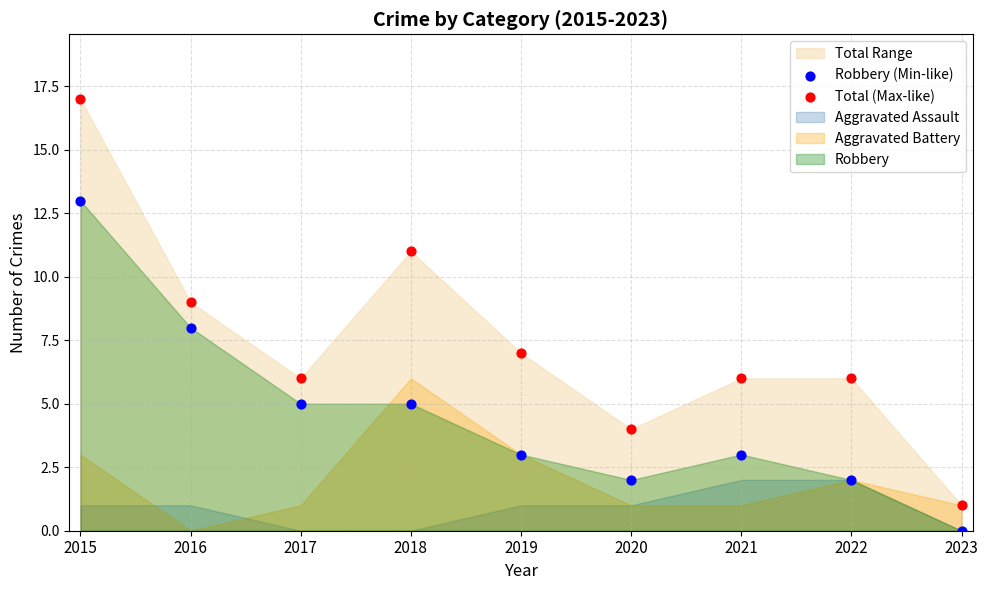

Which series contains the lowest Y value?

Robbery (Min-like)